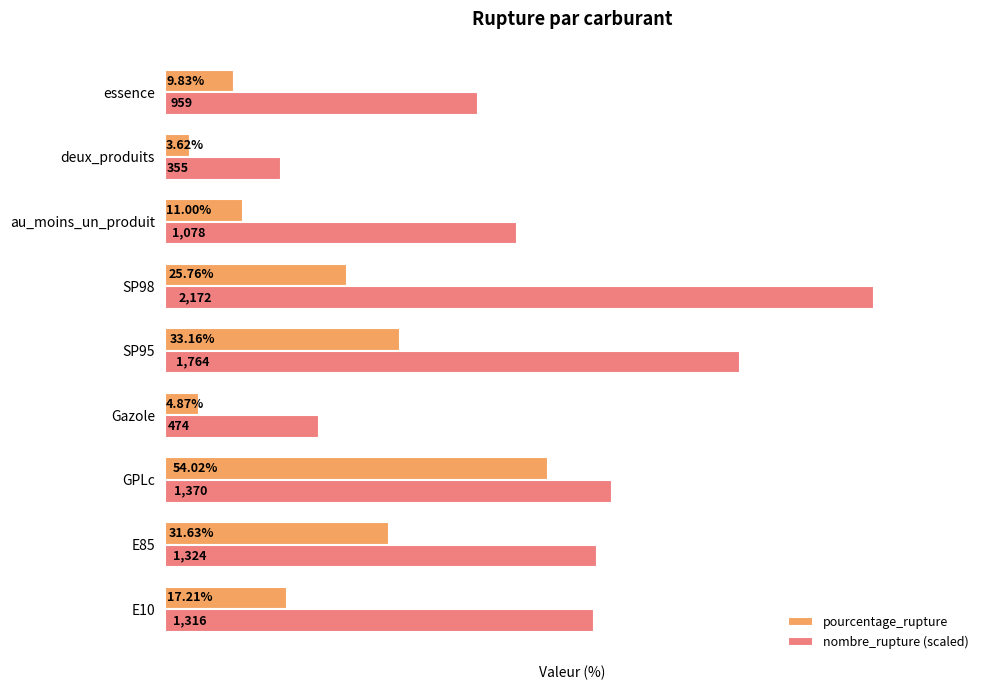

Which series has the largest range (max minus min)?

nombre_rupture (scaled)